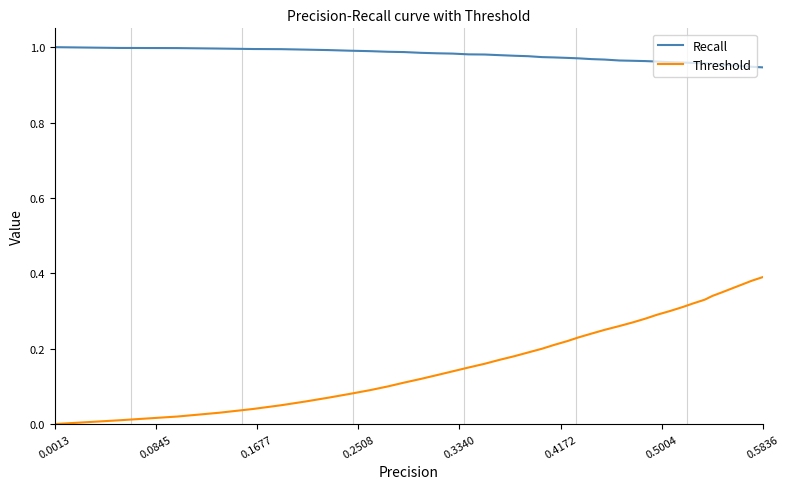

At how many categories does at least one series exceed 0?

40